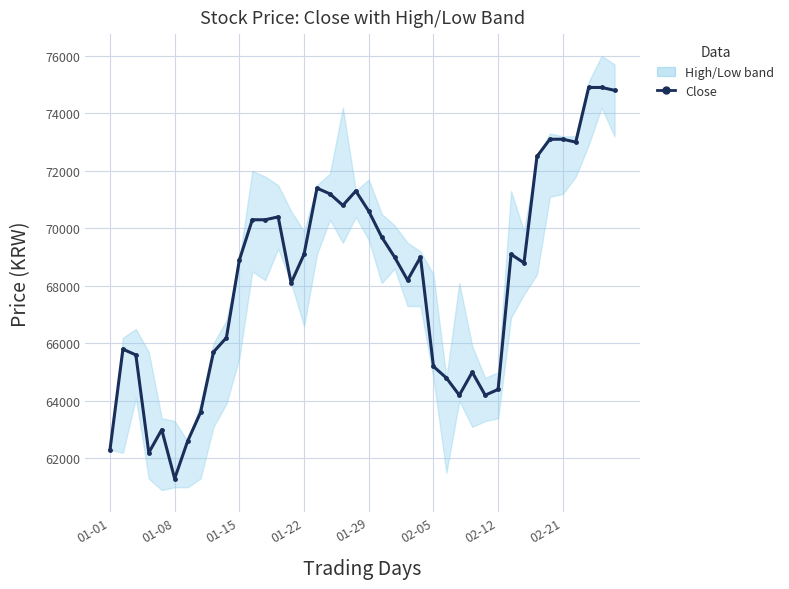

What is the ratio of the value at 12 to the value at 23?

1.0